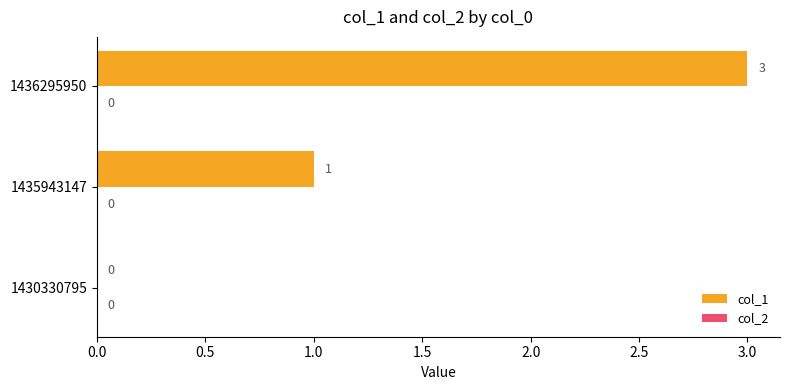

What is the greatest value displayed?

3